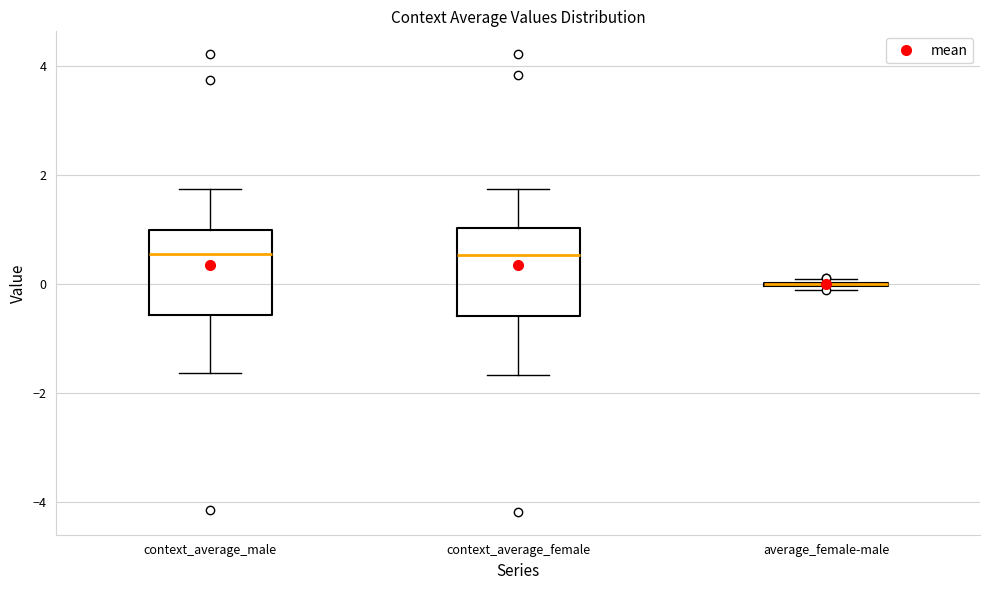

Reading left to right, read every box against the y-axis: the position of its median line, the range the box covers, and the ends of its whiskers. The values are not printed on the chart, so give them approximately, as read against the axis.

context_average_male: median 0.6, box -0.6 to 1.0, whiskers -1.6 to 1.8
context_average_female: median 0.6, box -0.6 to 1.0, whiskers -1.6 to 1.8
average_female-male: box collapsed to a line at 0.0, whiskers -0.2 to 0.0